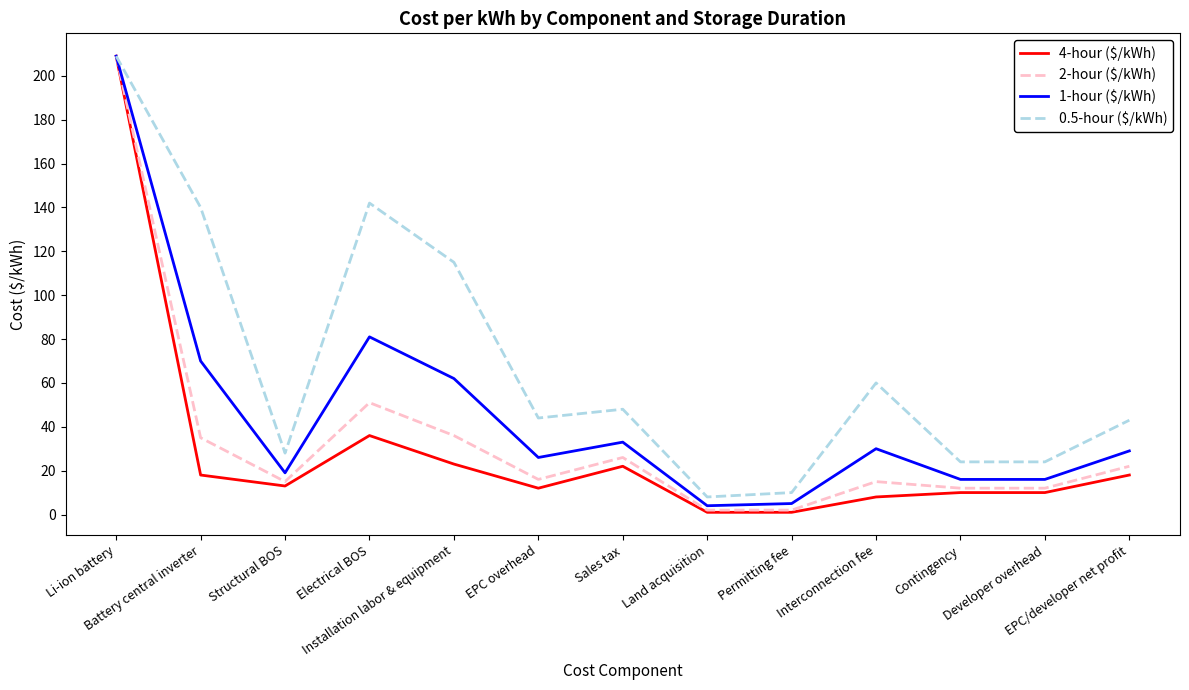

What are all the series names shown in the legend?

4-hour ($/kWh), 2-hour ($/kWh), 1-hour ($/kWh), 0.5-hour ($/kWh)